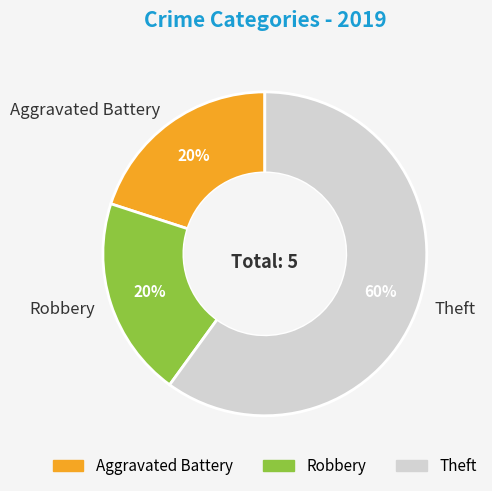

Is it true that Robbery is 26% of the pie?

False